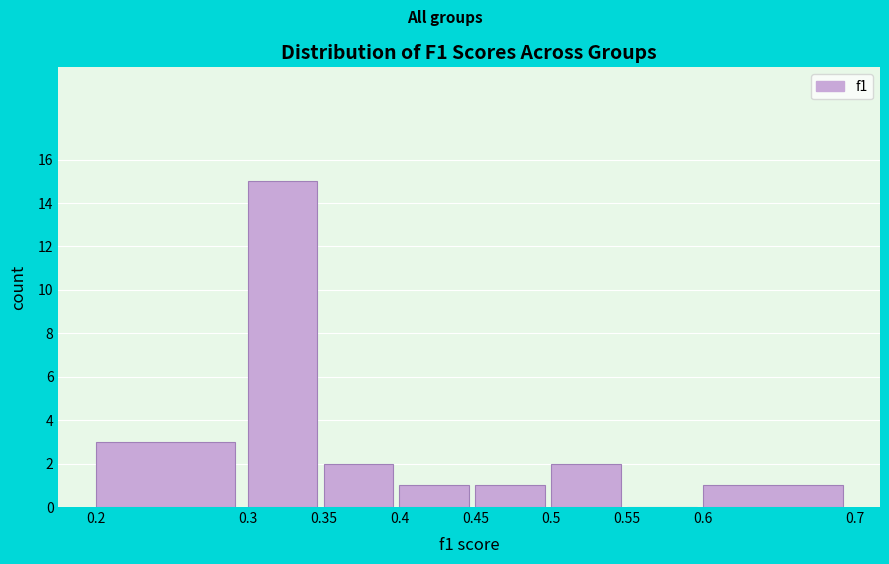

Which range on the x-axis has the tallest bar?

0.3 to 0.35